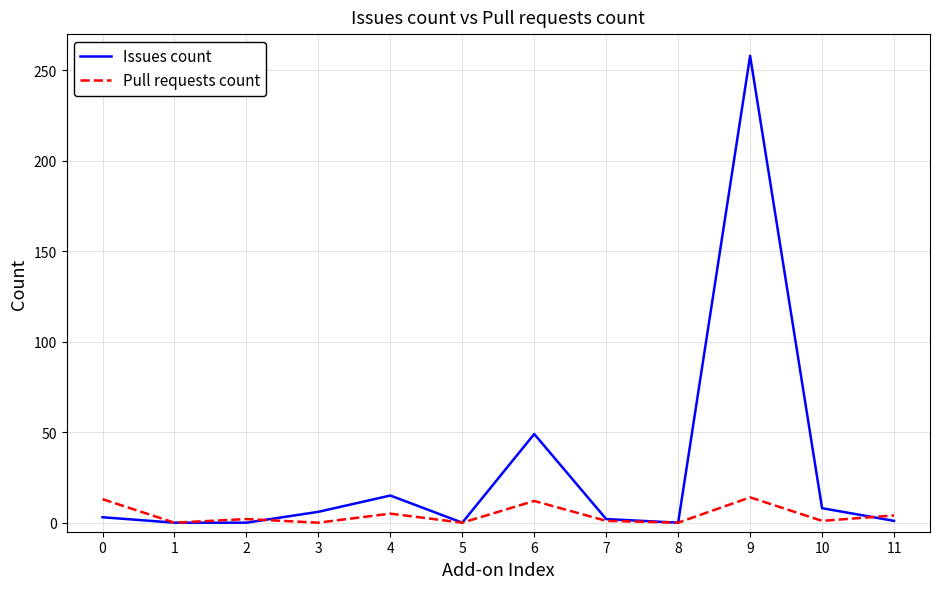

True or false: Issues count has a value of 0 at 8.

True